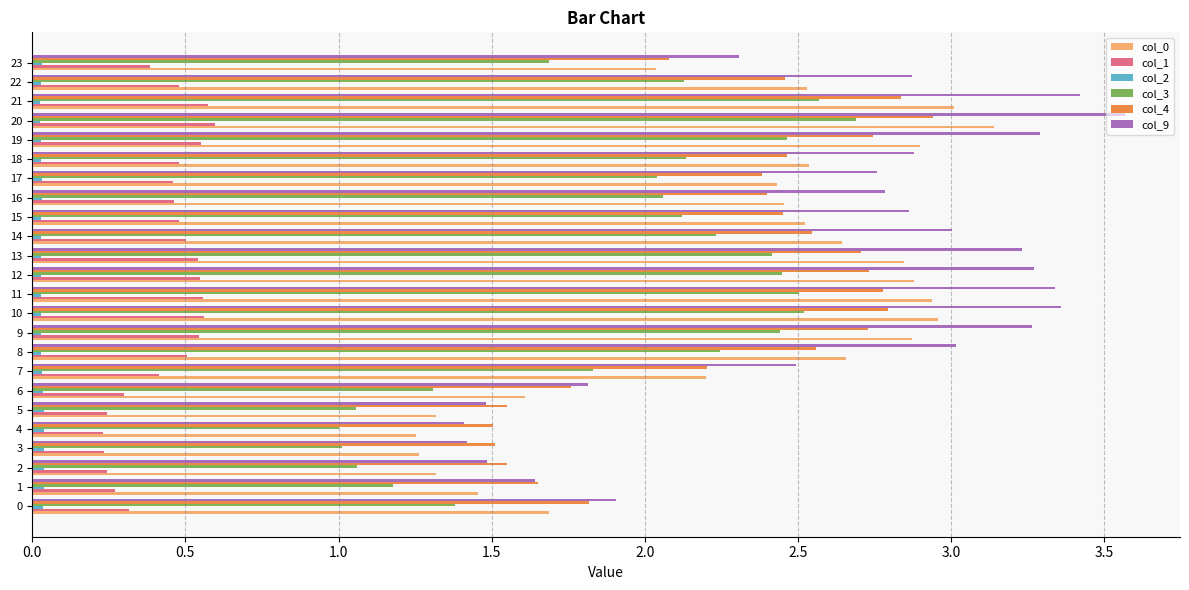

Which label corresponds to the largest value in the chart?

20